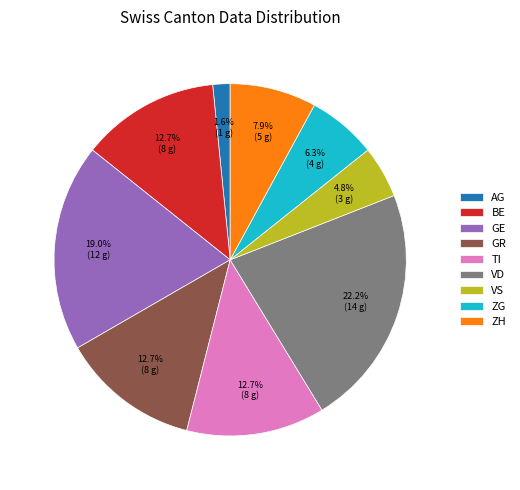

To the nearest percent, what is the difference between the largest and smallest slice percentages?

21%